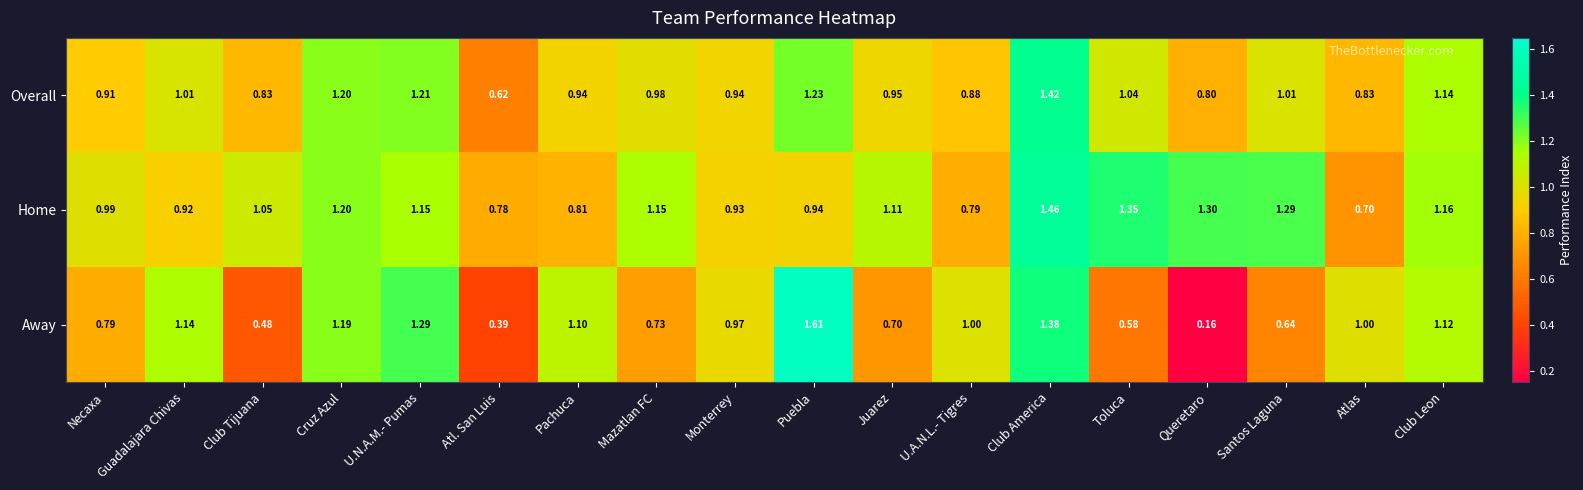

Which series has the largest range (max minus min)?

Away